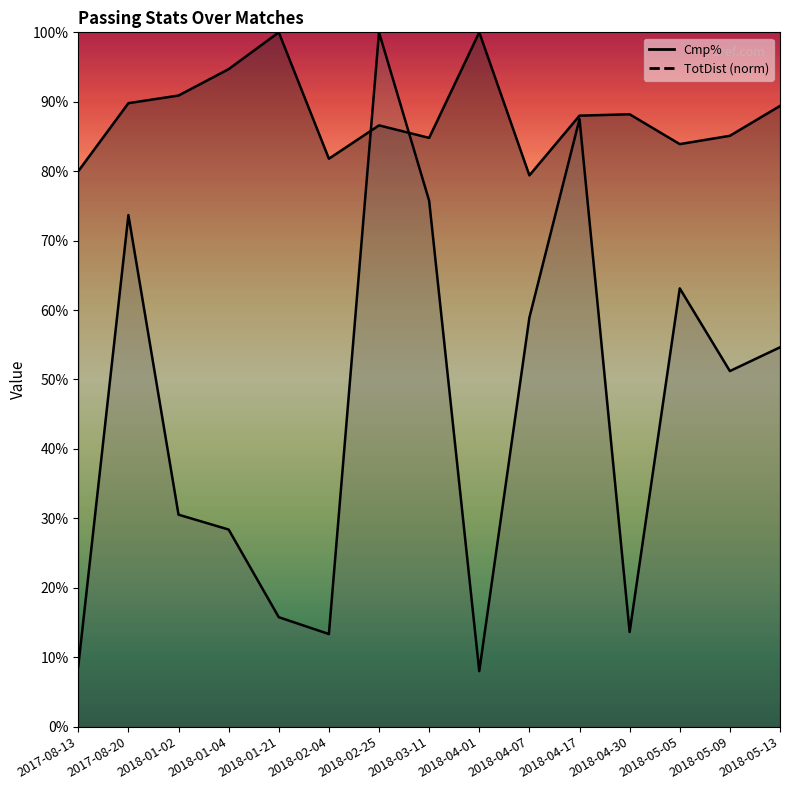

Reading left to right, transcribe all the data shown in this chart.

Cmp%: 80.0	89.8	90.9	94.7	100.0	81.8	86.6	84.8	100.0	79.4	88.0	88.2	83.9	85.1	89.4
TotDist: 8.7	73.7	30.5	28.4	15.8	13.3	100.0	75.7	8.0	58.9	87.5	13.6	63.1	51.2	54.6